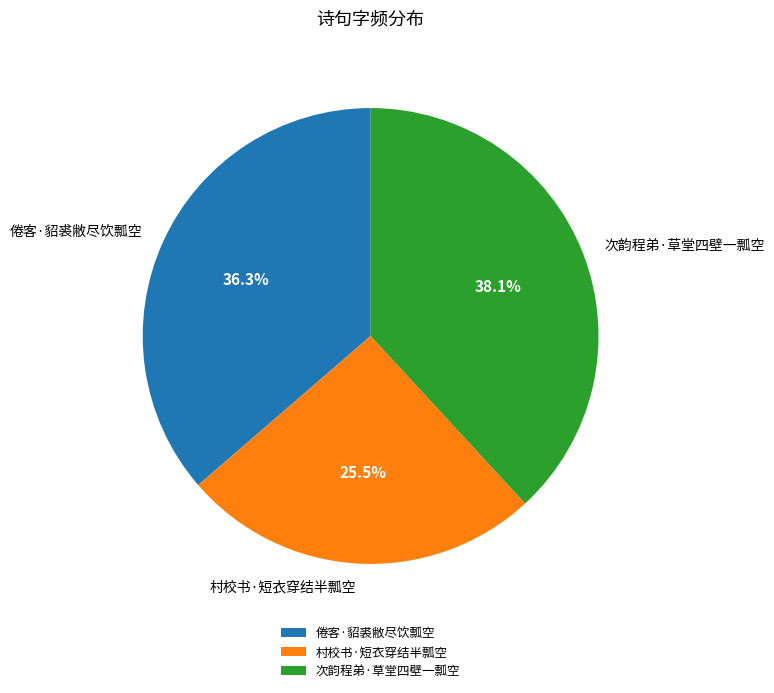

Is it true that 倦客·貂裘敝尽饮瓢空 is 51% of the pie?

False